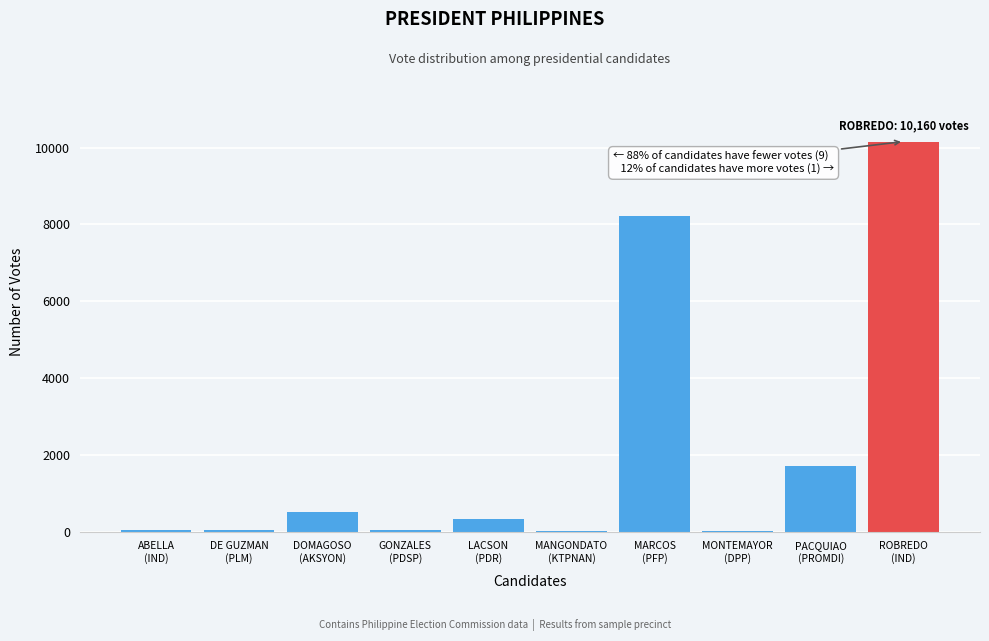

What is the greatest value displayed?

10160